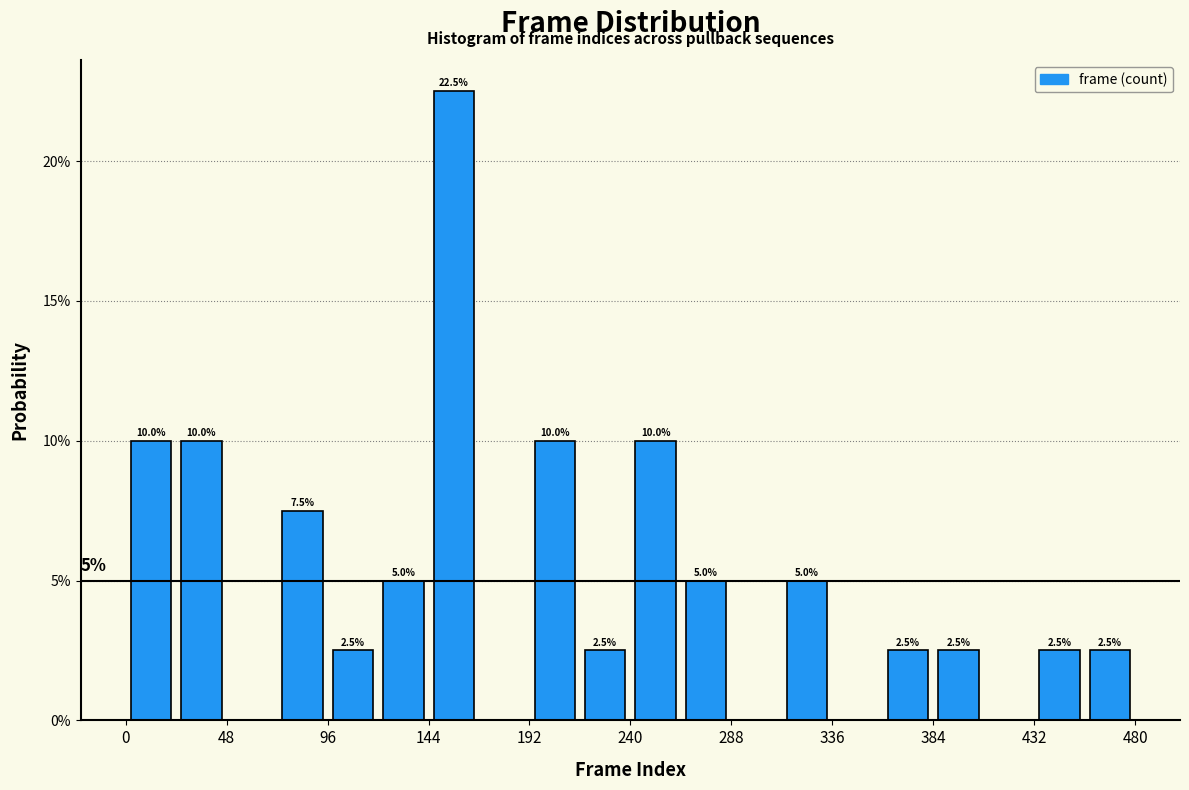

Over which range of the x-axis is the bar tallest?

144 to 168